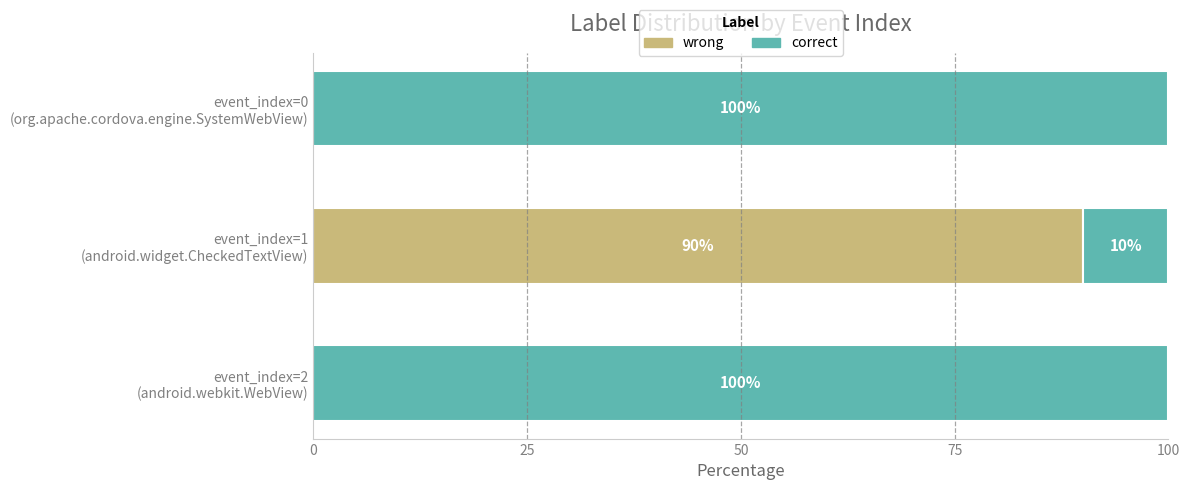

What is the sum of all wrong values?

90